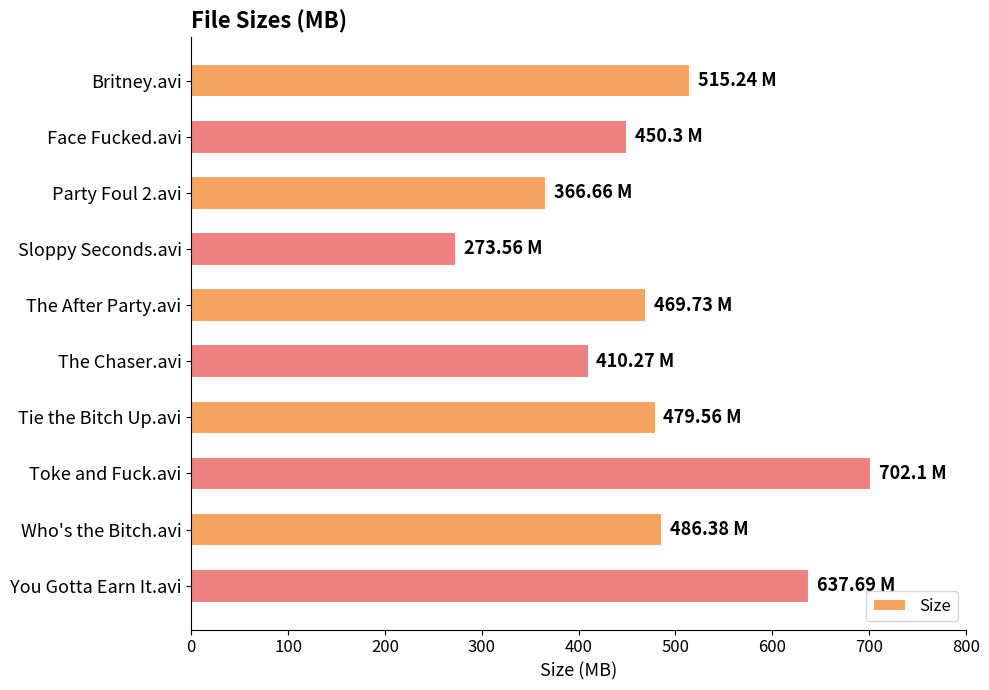

Between Who's the Bitch.avi and Sloppy Seconds.avi, which is larger?

Who's the Bitch.avi